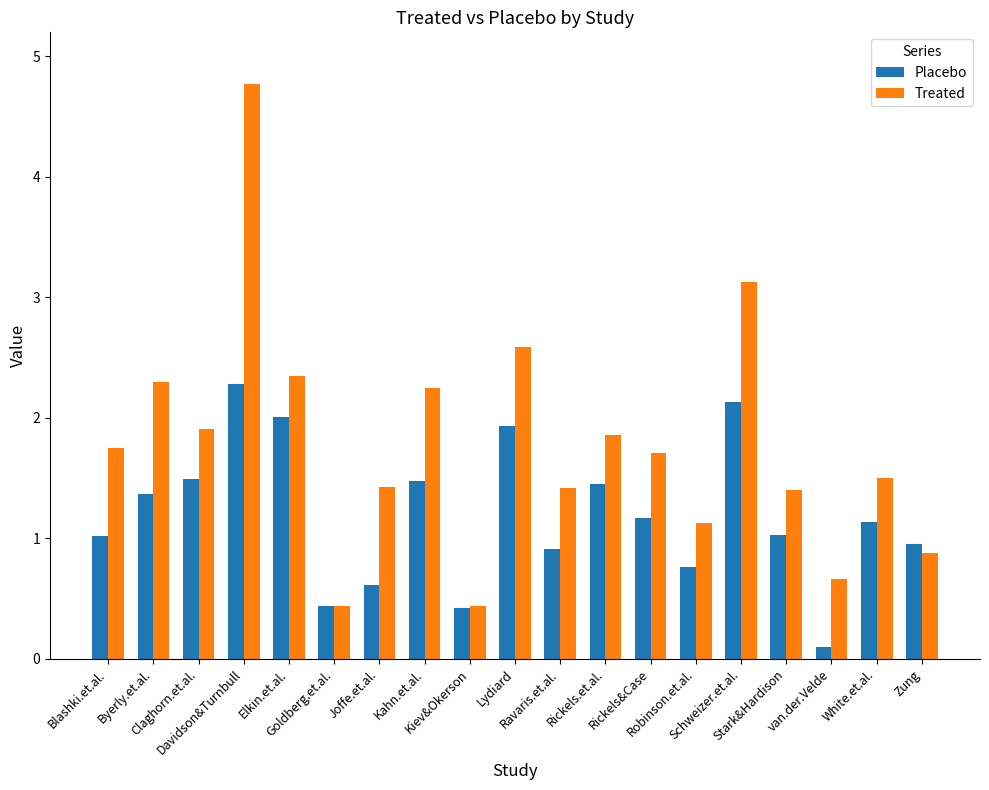

List the series in order of their overall mean, highest first.

Treated, Placebo